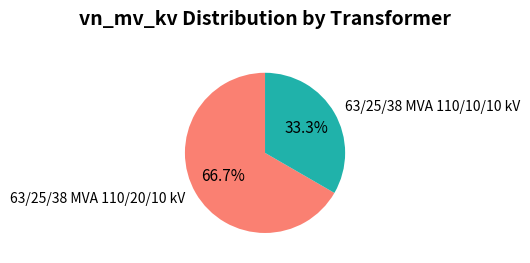

To the nearest percent, what is the difference between the 63/25/38 MVA 110/10/10 kV and 63/25/38 MVA 110/20/10 kV slice percentages?

33%